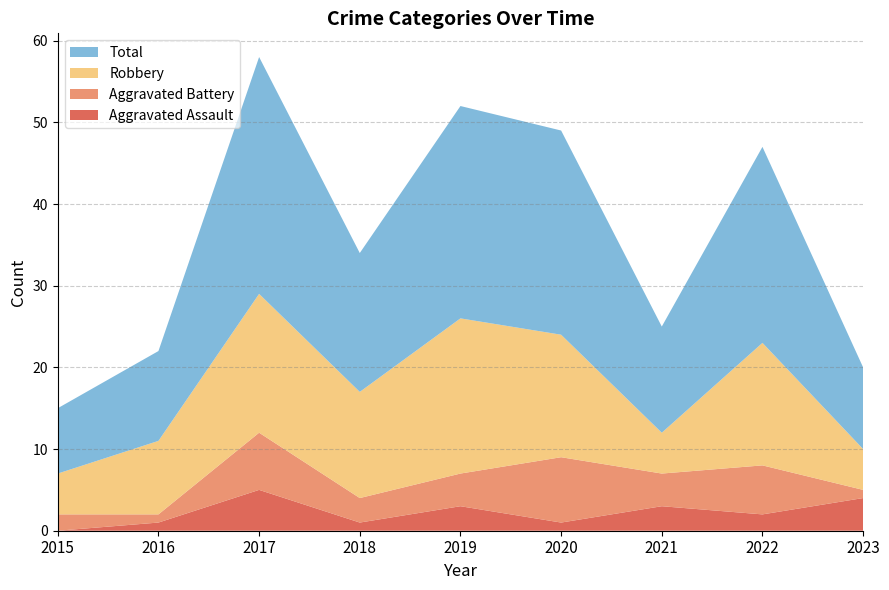

Reading left to right, extract all data points from this chart.

Aggravated Assault: 2015=0	2016=1	2017=5	2018=1	2019=3	2020=1	2021=3	2022=2	2023=4
Aggravated Battery: 2015=2	2016=1	2017=7	2018=3	2019=4	2020=8	2021=4	2022=6	2023=1
Robbery: 2015=5	2016=9	2017=17	2018=13	2019=19	2020=15	2021=5	2022=15	2023=5
Total: 2015=8	2016=11	2017=29	2018=17	2019=26	2020=25	2021=13	2022=24	2023=10